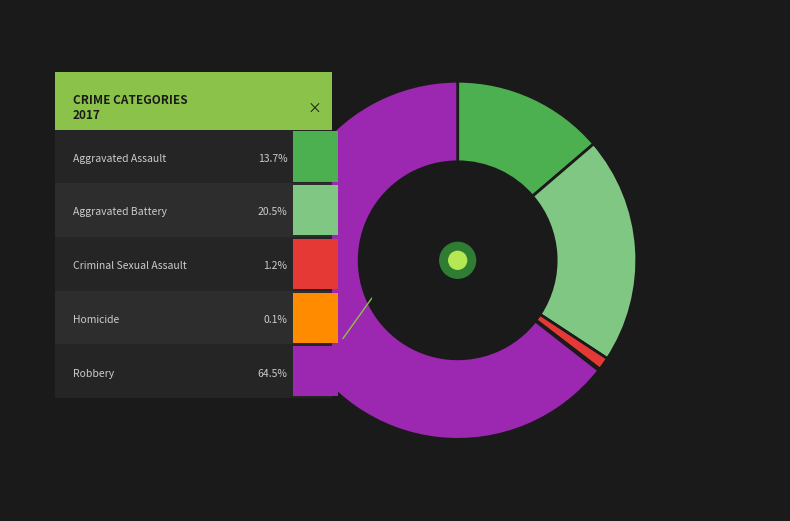

Do Aggravated Assault and Robbery together represent more than half of the pie?

Yes